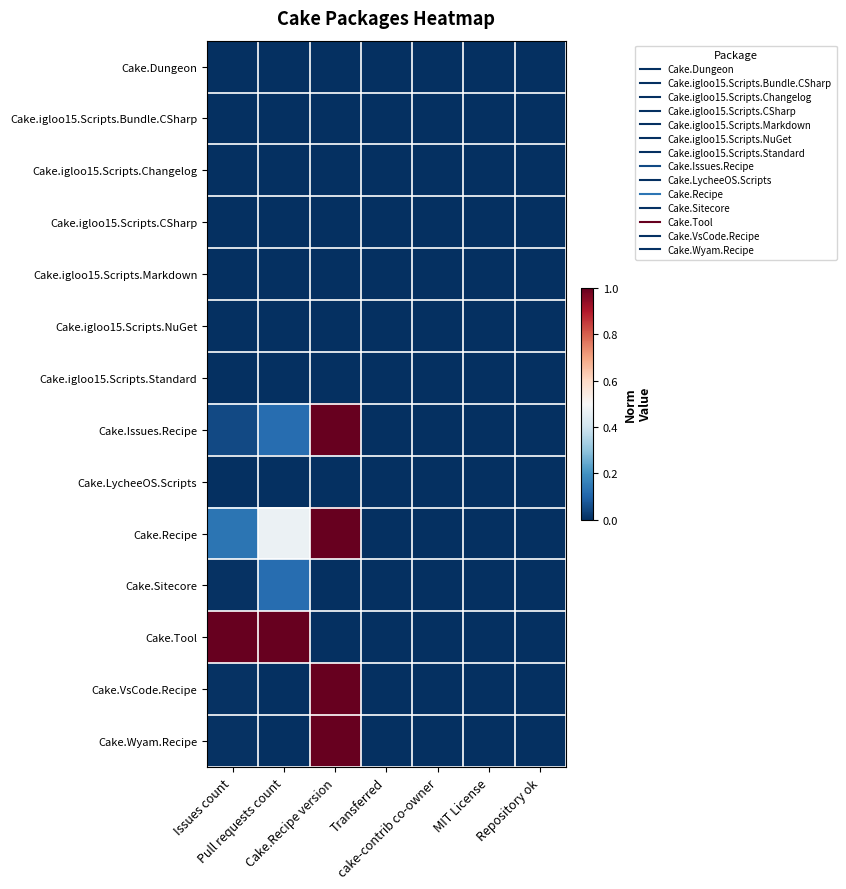

Reading left to right, what are all the values shown in this chart?

Cake.Dungeon: Issues count=0.0	Pull requests count=0.0	Cake.Recipe version=0.0	Transferred=0.0	cake-contrib co-owner=0.0	MIT License=0.0	Repository ok=0.0
Cake.igloo15.Scripts.Bundle.CSharp: Issues count=0.0	Pull requests count=0.0	Cake.Recipe version=0.0	Transferred=0.0	cake-contrib co-owner=0.0	MIT License=0.0	Repository ok=0.0
Cake.igloo15.Scripts.Changelog: Issues count=0.0	Pull requests count=0.0	Cake.Recipe version=0.0	Transferred=0.0	cake-contrib co-owner=0.0	MIT License=0.0	Repository ok=0.0
Cake.igloo15.Scripts.CSharp: Issues count=0.0	Pull requests count=0.0	Cake.Recipe version=0.0	Transferred=0.0	cake-contrib co-owner=0.0	MIT License=0.0	Repository ok=0.0
Cake.igloo15.Scripts.Markdown: Issues count=0.0	Pull requests count=0.0	Cake.Recipe version=0.0	Transferred=0.0	cake-contrib co-owner=0.0	MIT License=0.0	Repository ok=0.0
Cake.igloo15.Scripts.NuGet: Issues count=0.0	Pull requests count=0.0	Cake.Recipe version=0.0	Transferred=0.0	cake-contrib co-owner=0.0	MIT License=0.0	Repository ok=0.0
Cake.igloo15.Scripts.Standard: Issues count=0.0	Pull requests count=0.0	Cake.Recipe version=0.0	Transferred=0.0	cake-contrib co-owner=0.0	MIT License=0.0	Repository ok=0.0
Cake.Issues.Recipe: Issues count=0.0	Pull requests count=0.1	Cake.Recipe version=1.0	Transferred=0.0	cake-contrib co-owner=0.0	MIT License=0.0	Repository ok=0.0
Cake.LycheeOS.Scripts: Issues count=0.0	Pull requests count=0.0	Cake.Recipe version=0.0	Transferred=0.0	cake-contrib co-owner=0.0	MIT License=0.0	Repository ok=0.0
Cake.Recipe: Issues count=0.1	Pull requests count=0.5	Cake.Recipe version=1.0	Transferred=0.0	cake-contrib co-owner=0.0	MIT License=0.0	Repository ok=0.0
Cake.Sitecore: Issues count=0.0	Pull requests count=0.1	Cake.Recipe version=0.0	Transferred=0.0	cake-contrib co-owner=0.0	MIT License=0.0	Repository ok=0.0
Cake.Tool: Issues count=1.0	Pull requests count=1.0	Cake.Recipe version=0.0	Transferred=0.0	cake-contrib co-owner=0.0	MIT License=0.0	Repository ok=0.0
Cake.VsCode.Recipe: Issues count=0.0	Pull requests count=0.0	Cake.Recipe version=1.0	Transferred=0.0	cake-contrib co-owner=0.0	MIT License=0.0	Repository ok=0.0
Cake.Wyam.Recipe: Issues count=0.0	Pull requests count=0.0	Cake.Recipe version=1.0	Transferred=0.0	cake-contrib co-owner=0.0	MIT License=0.0	Repository ok=0.0